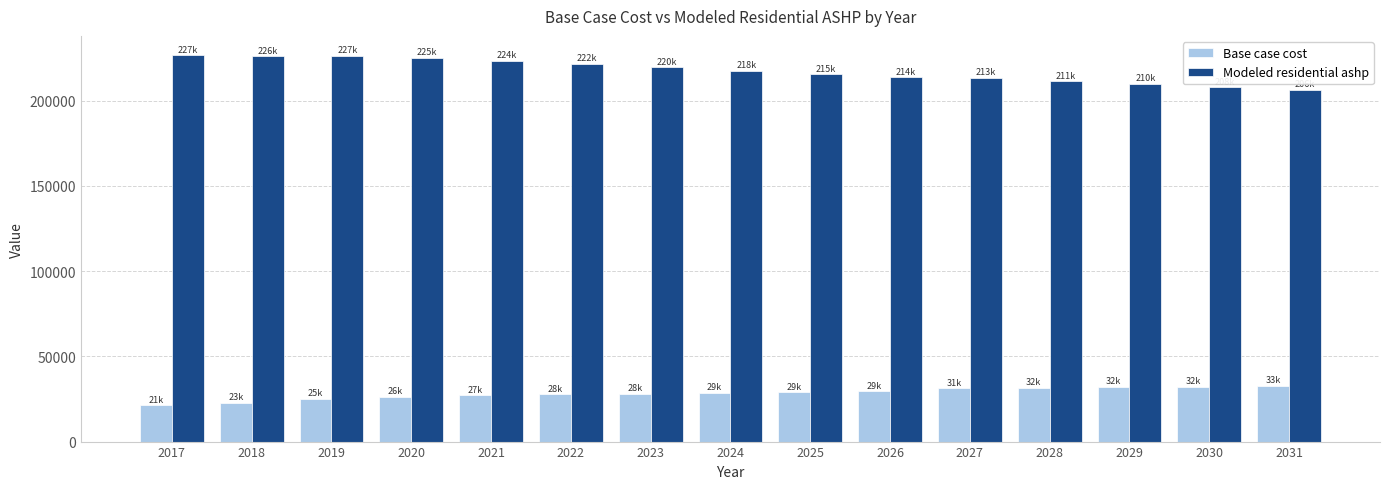

List the series in order of their overall mean, highest first.

Modeled residential ashp, Base case cost